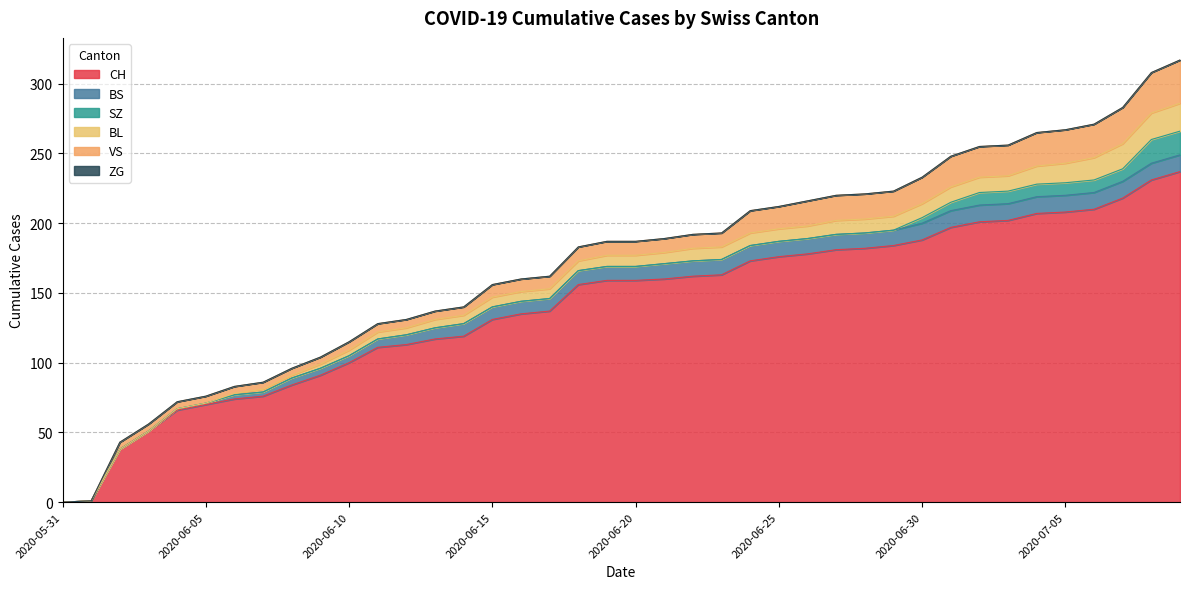

List the series in order of their peak value, highest first.

CH, VS, BL, SZ, BS, ZG